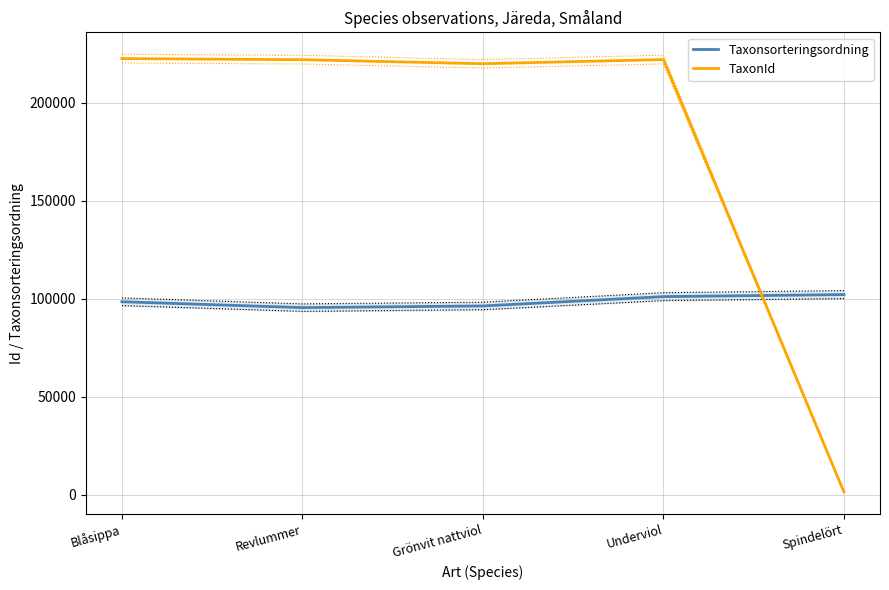

True or false: TaxonId has a value of 376808 at Underviol.

False